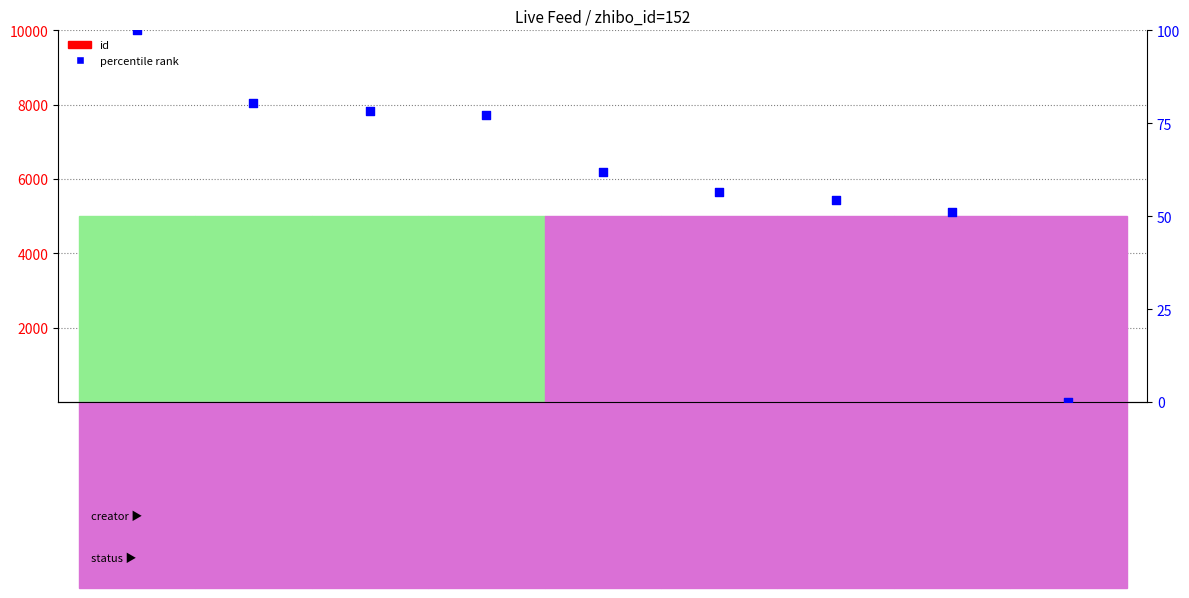

Which series has the widest spread of Y values?

percentile rank